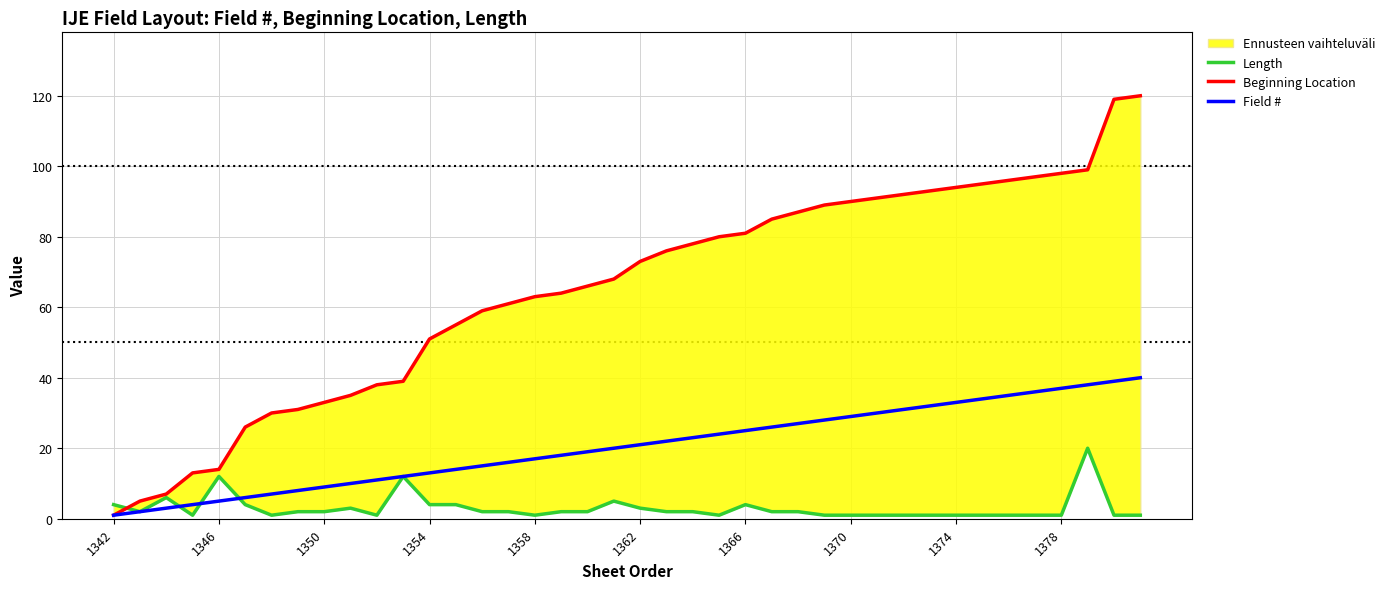

How many times do Field # and Length cross each other?

3